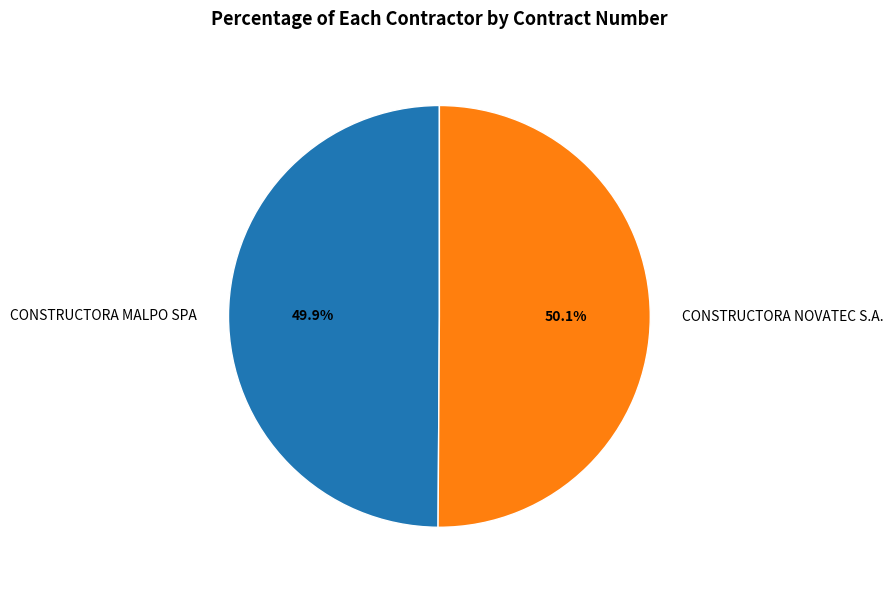

What is the ratio of the value at CONSTRUCTORA MALPO SPA to the value at CONSTRUCTORA NOVATEC S.A.?

1.0